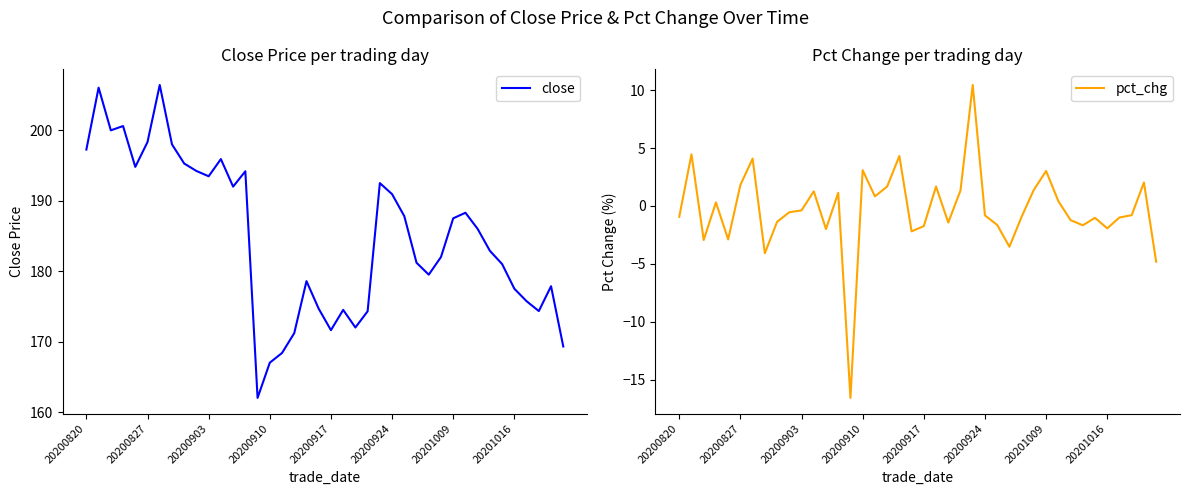

What is the value of the pct_chg point at the 37th from the left?

-1.0